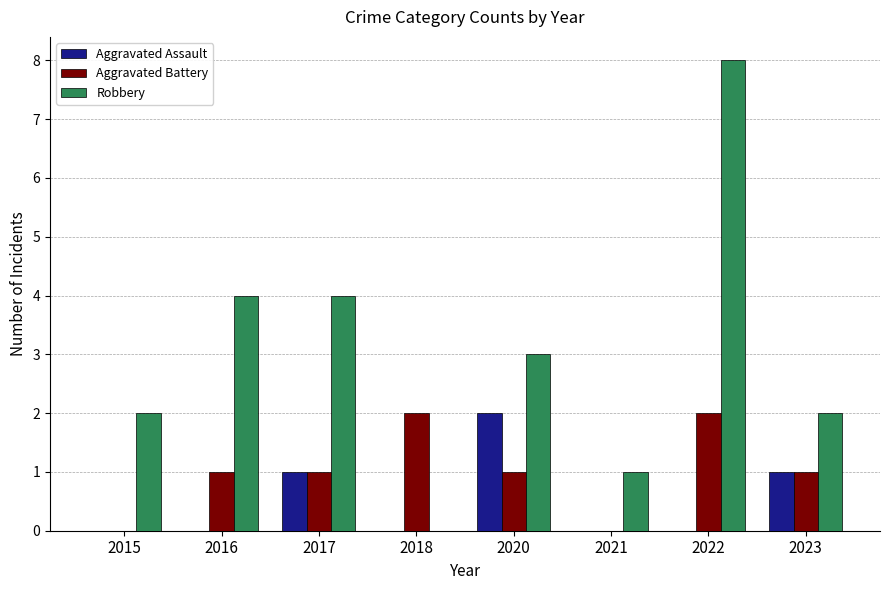

Reading left to right, extract all data points from this chart.

Aggravated Assault: 0	0	1	0	2	0	0	1
Aggravated Battery: 0	1	1	2	1	0	2	1
Robbery: 2	4	4	0	3	1	8	2